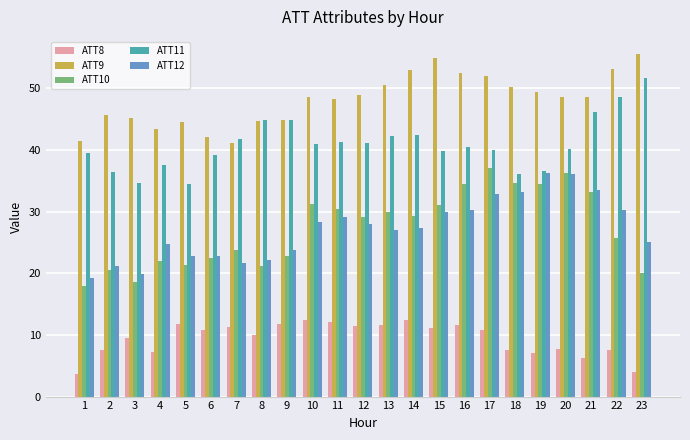

How many categories are shown in the chart?

23